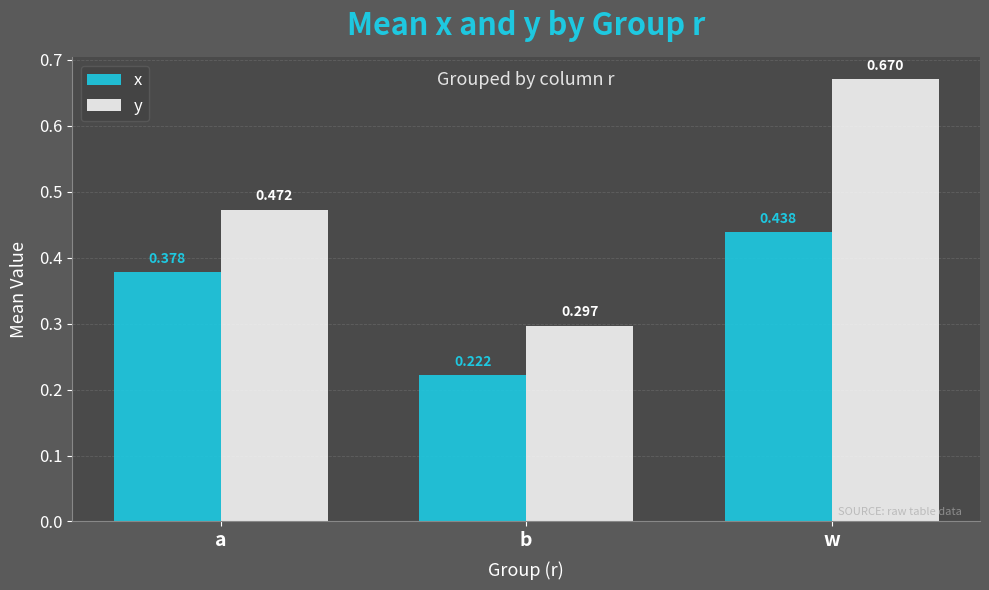

Is the value of y at w greater than the value of x at a?

Yes